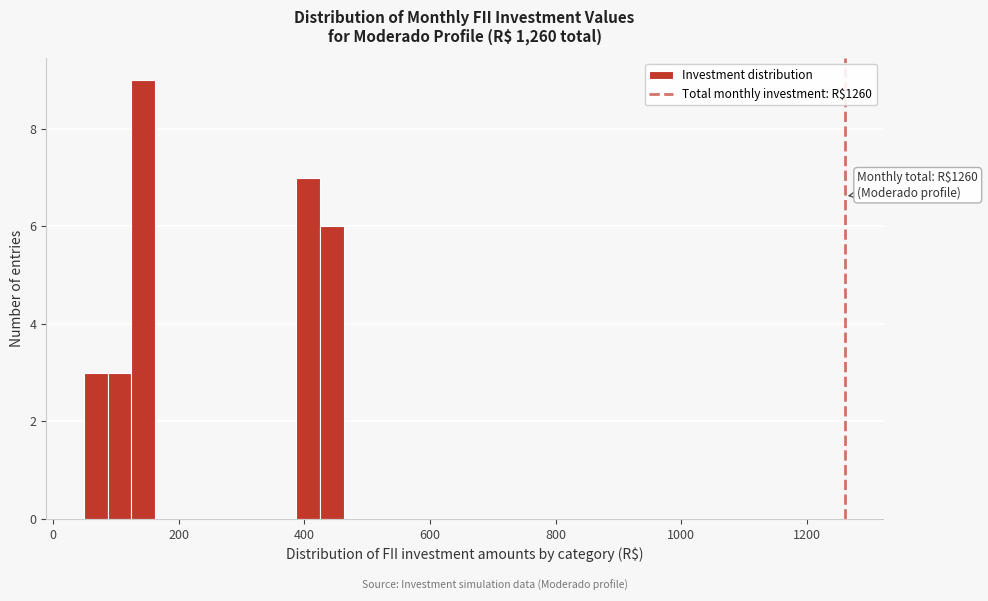

Around what value on the x-axis is the tallest bar? Give the approximate position of its centre, as read against the axis.

140